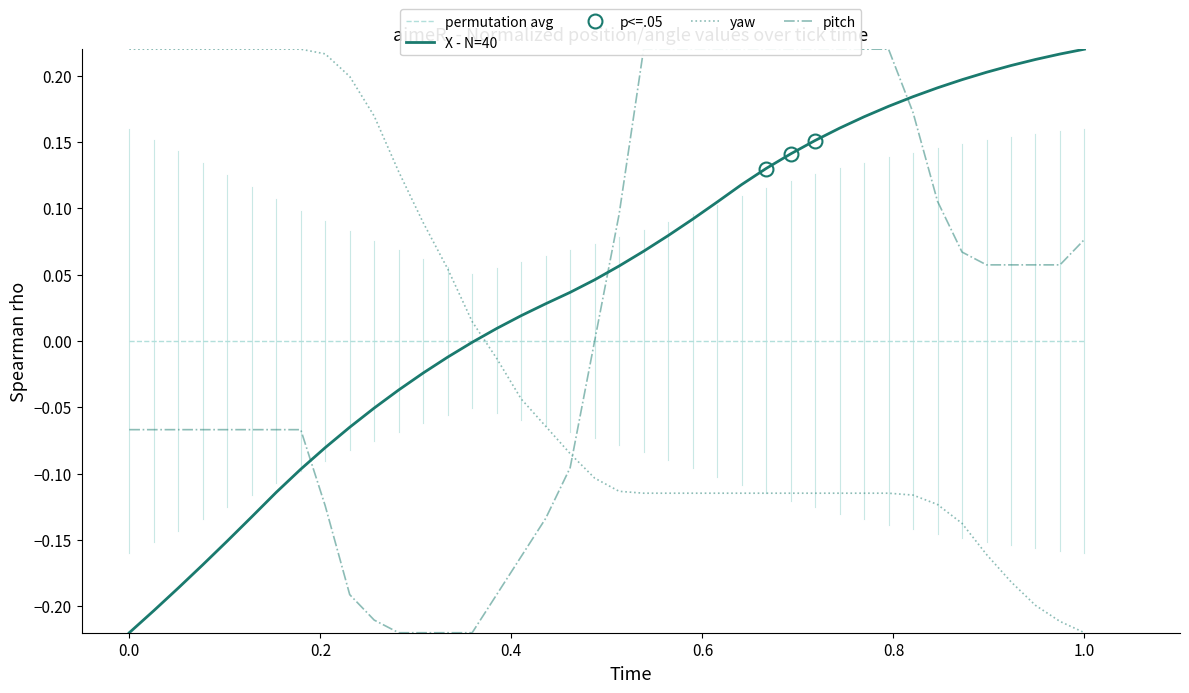

What are all the series names shown in the legend?

permutation avg, X - N=40, yaw, pitch